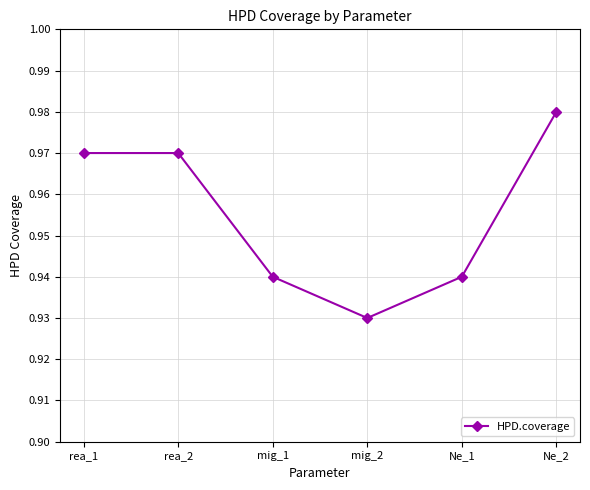

What is the label of the 2nd point from the right?

Ne_1